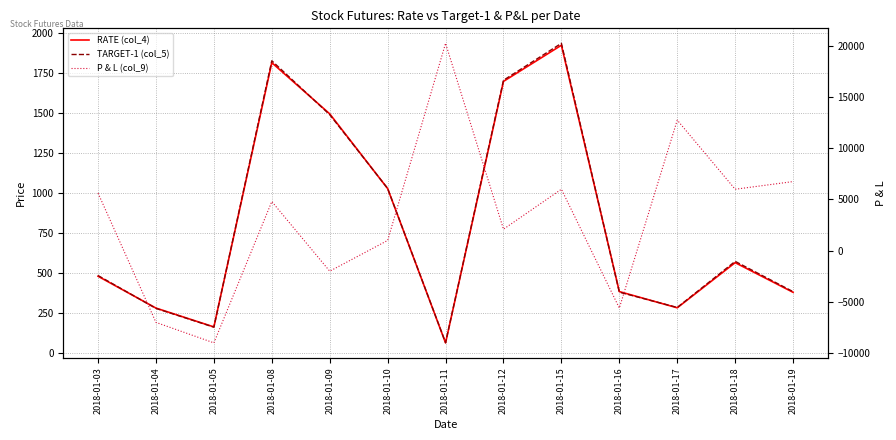

Between 2018-01-11 and 2018-01-12, which is larger?

2018-01-12